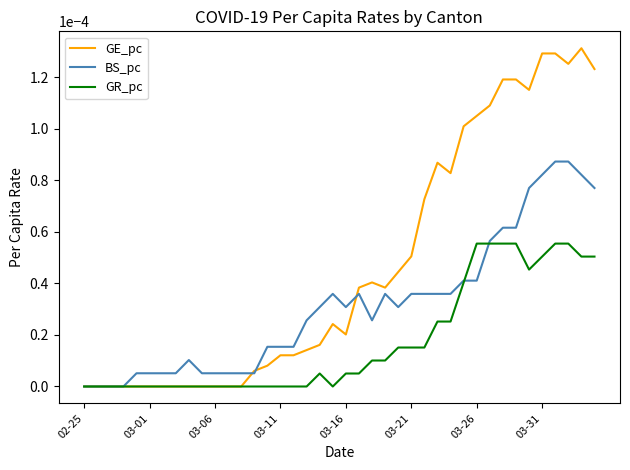

Which series has the widest spread of values?

GE_pc